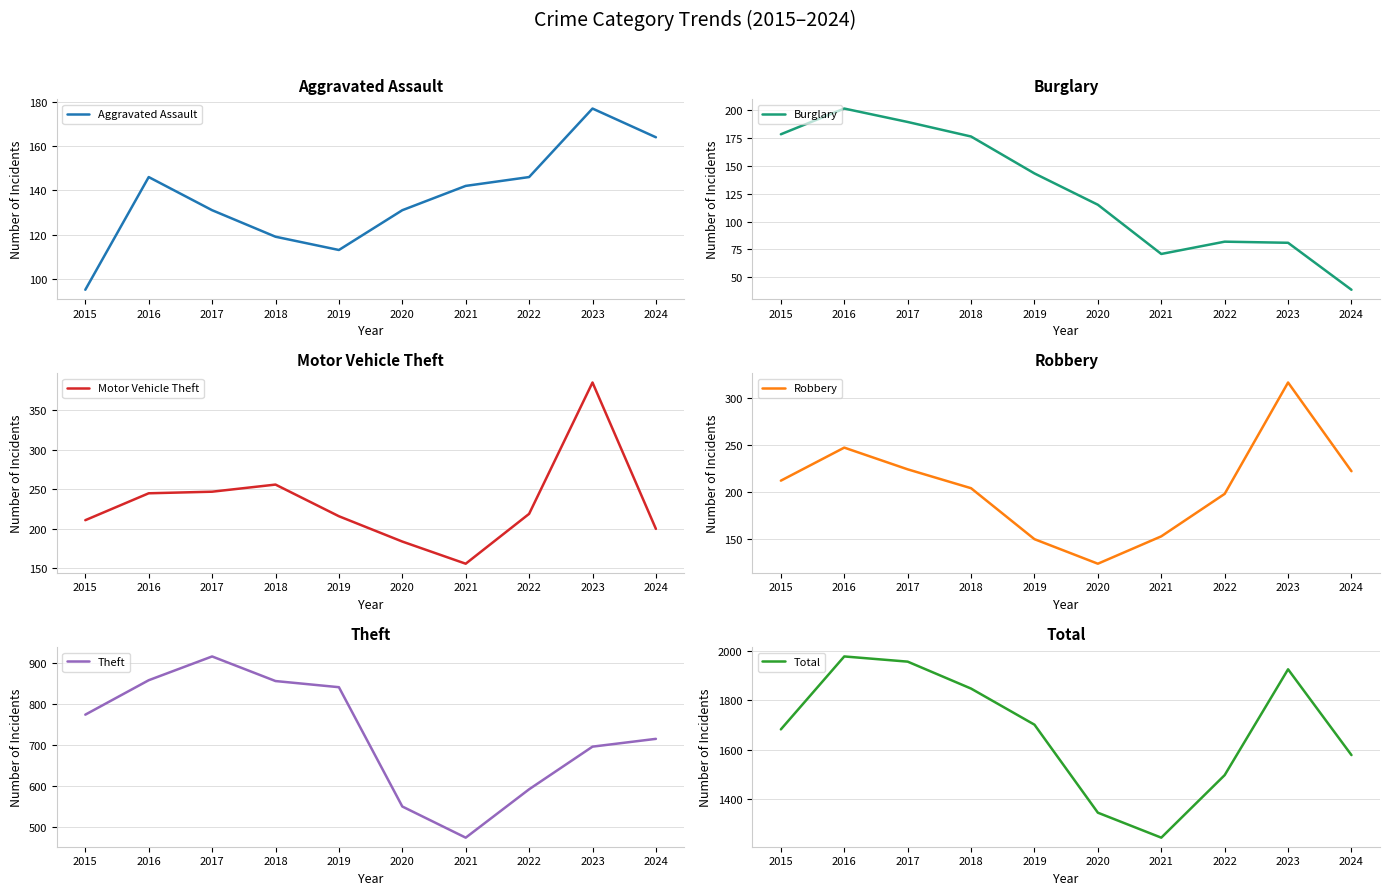

At which label does Burglary first exceed 143?

2015